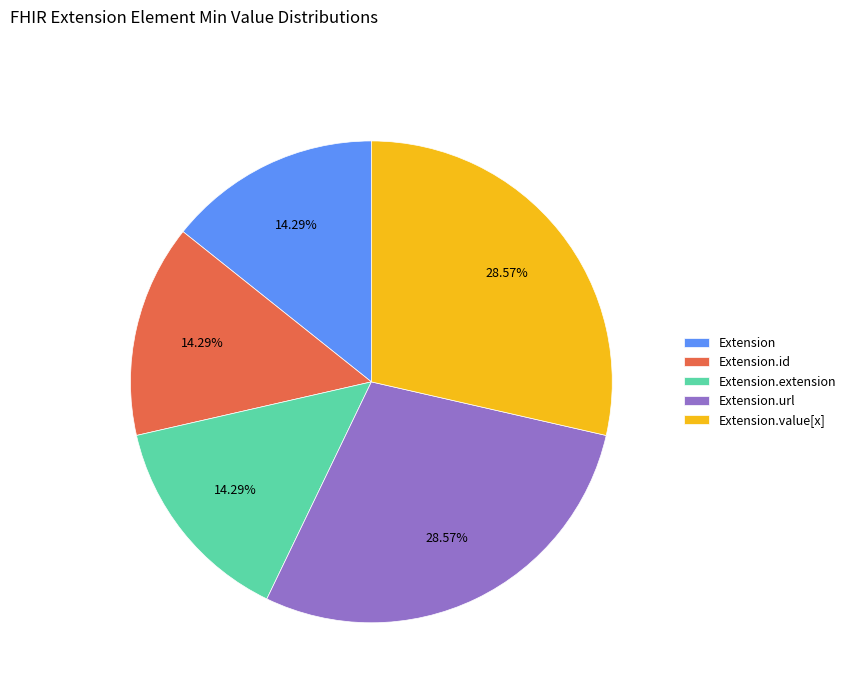

Between Extension.url and Extension.id, which is larger?

Extension.url